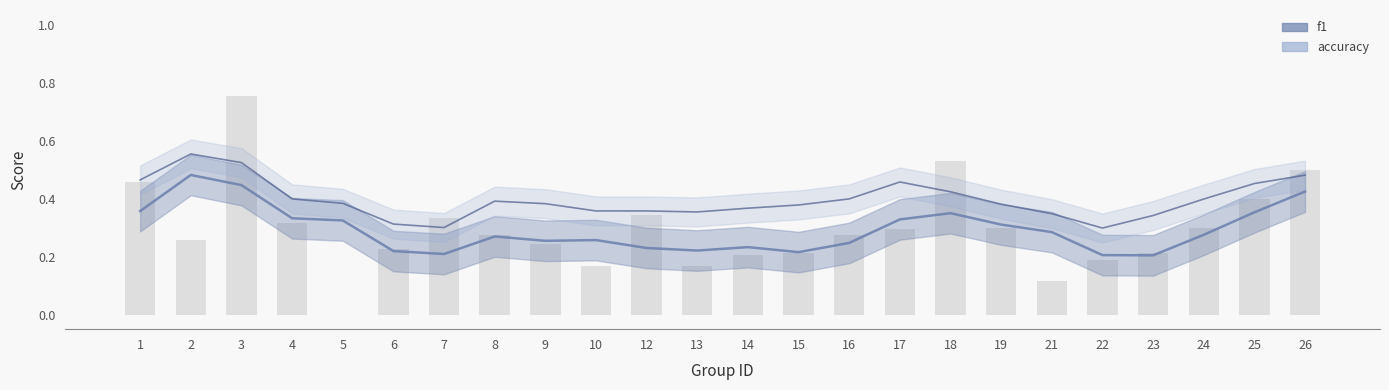

What is the value of the 9th bar from the left?

0.2